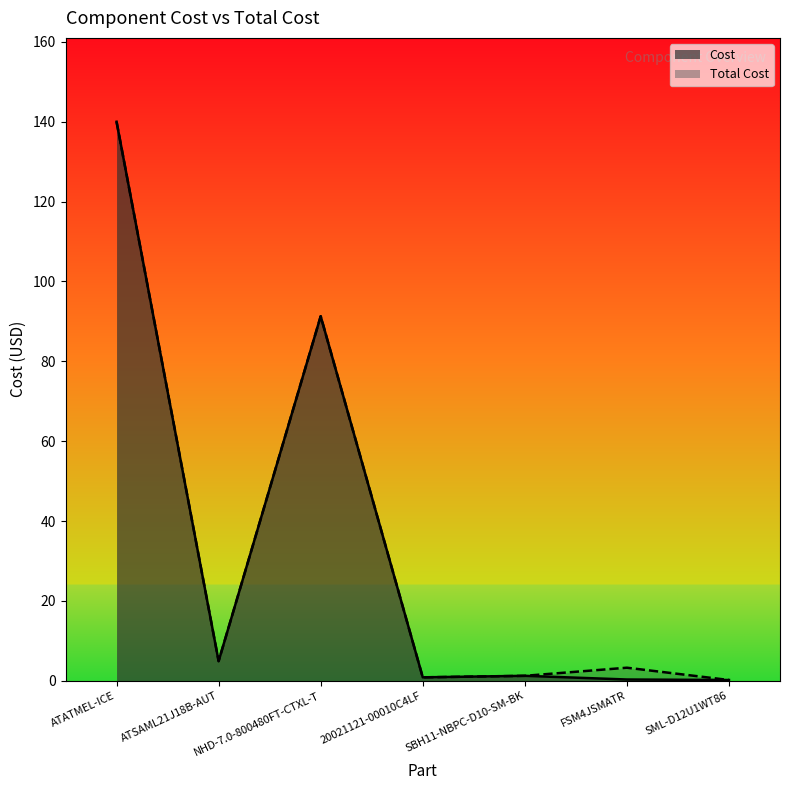

Between SBH11-NBPC-D10-SM-BK and ATATMEL-ICE, which is larger?

ATATMEL-ICE